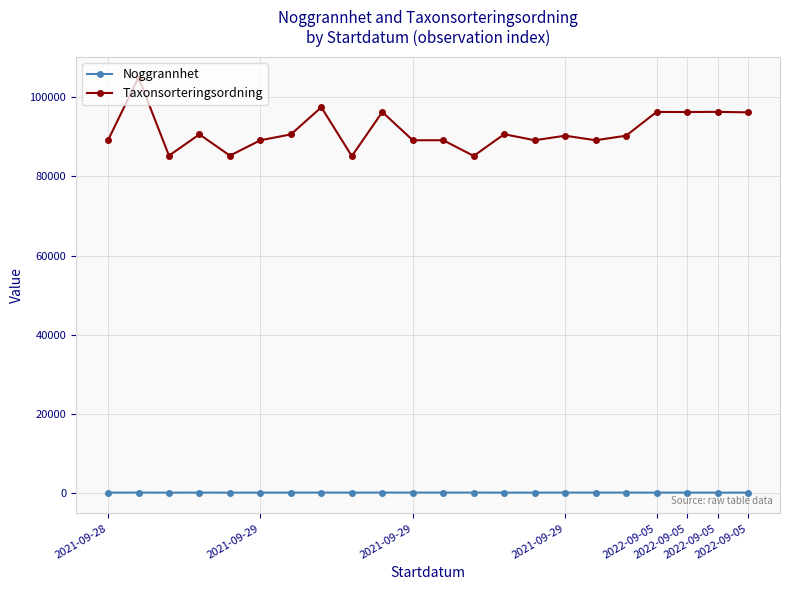

What is the maximum value shown in the chart?

105045